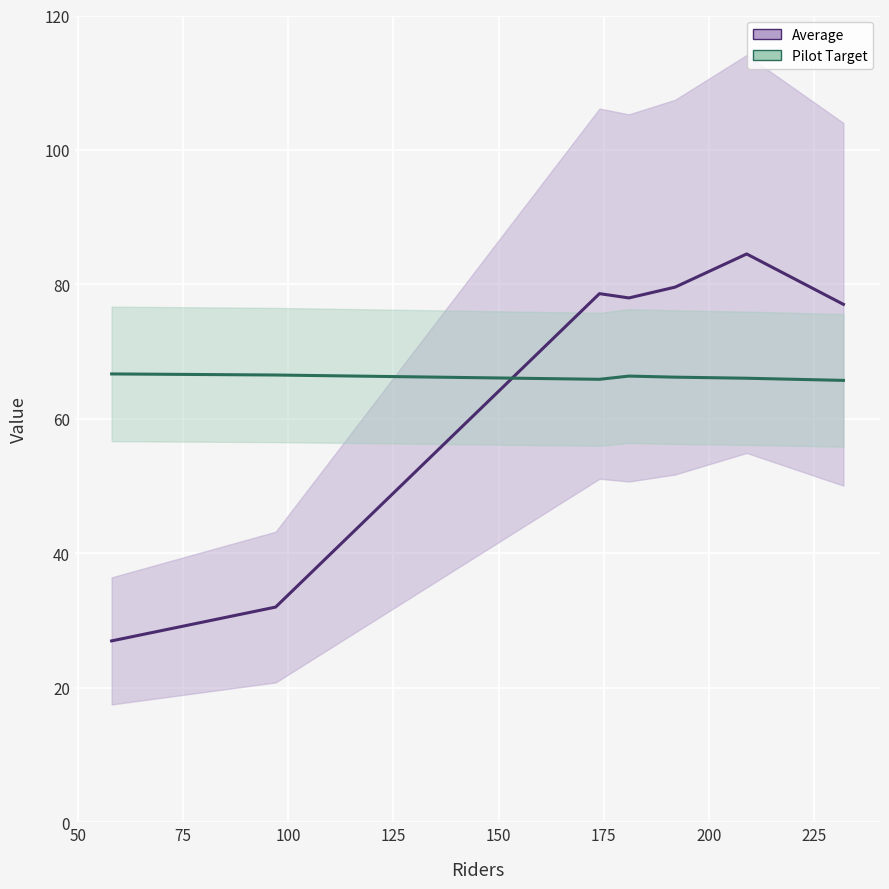

Is it true that Pilot Target equals 26.9 at 125?

False